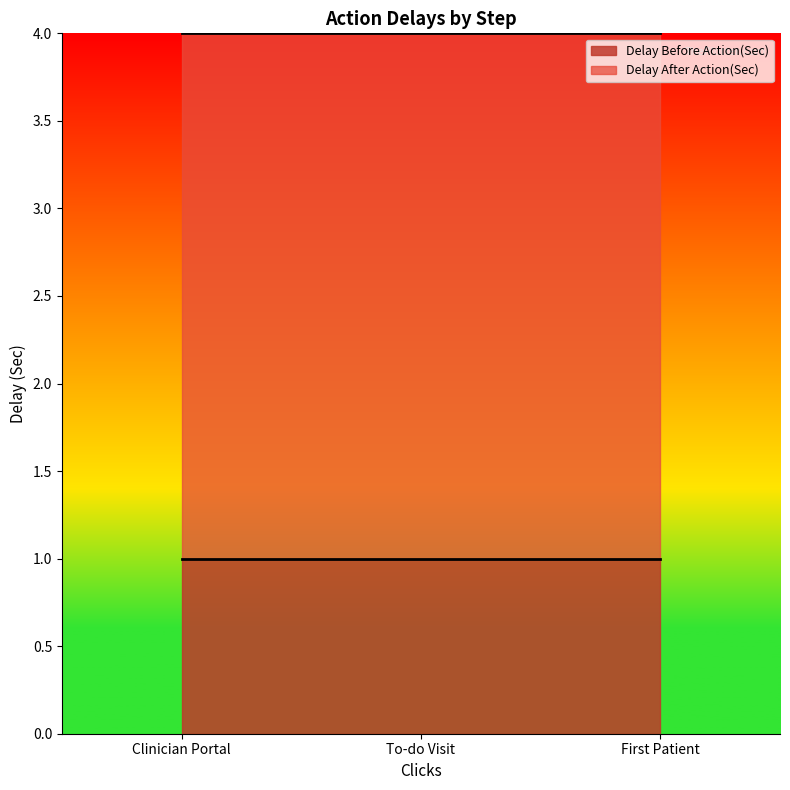

Rank the series by their maximum value, from lowest to highest.

Delay Before Action(Sec), Delay After Action(Sec)